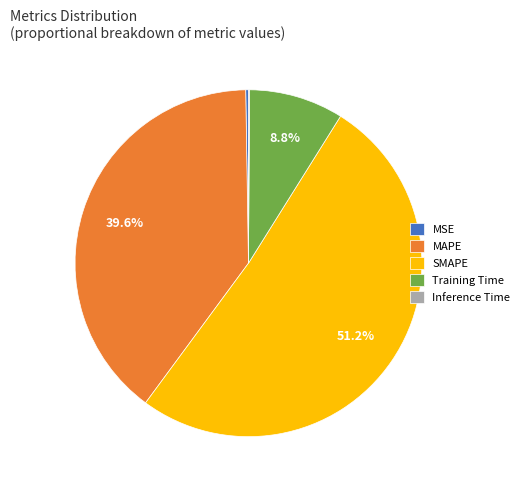

Does SMAPE account for over 50% of the chart?

Yes